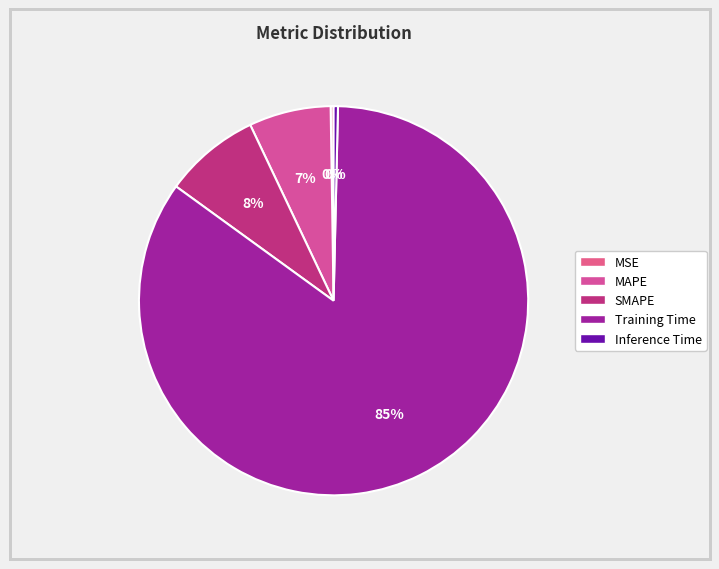

To the nearest percent, what is the difference between the Training Time and MSE slice percentages?

84%